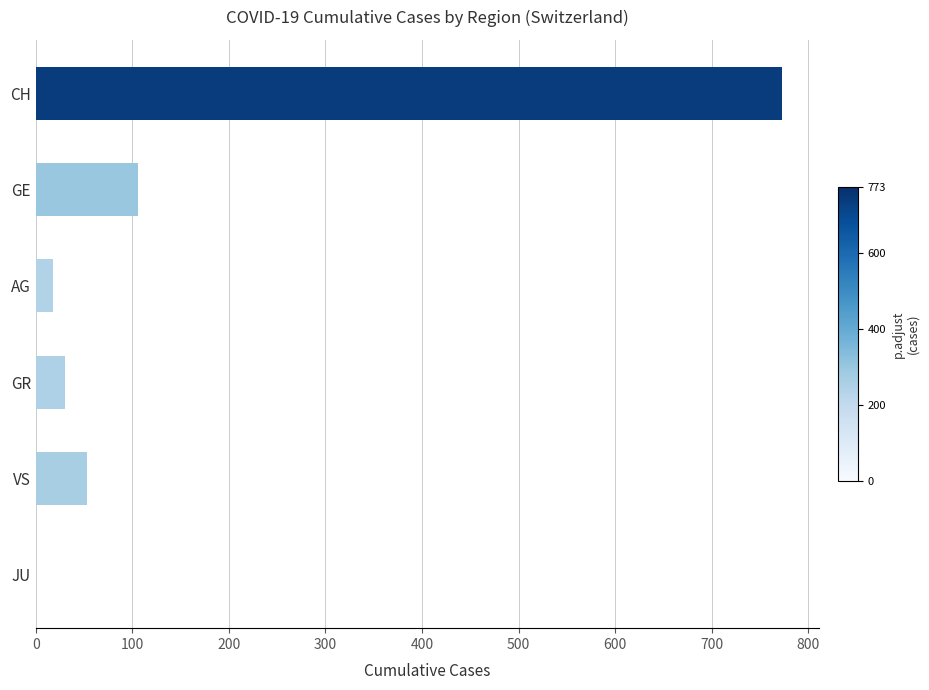

Is it true that the value at VS is 53?

True